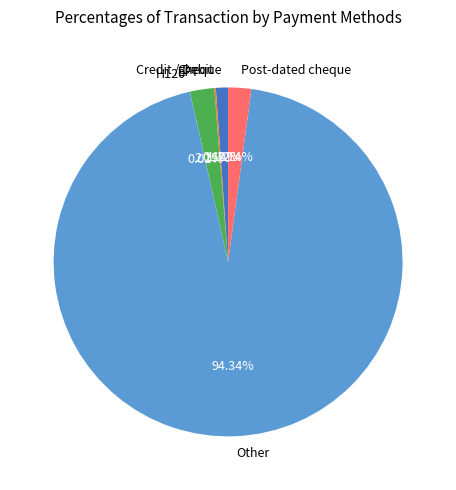

Which has a higher value, Other or EFT?

Other